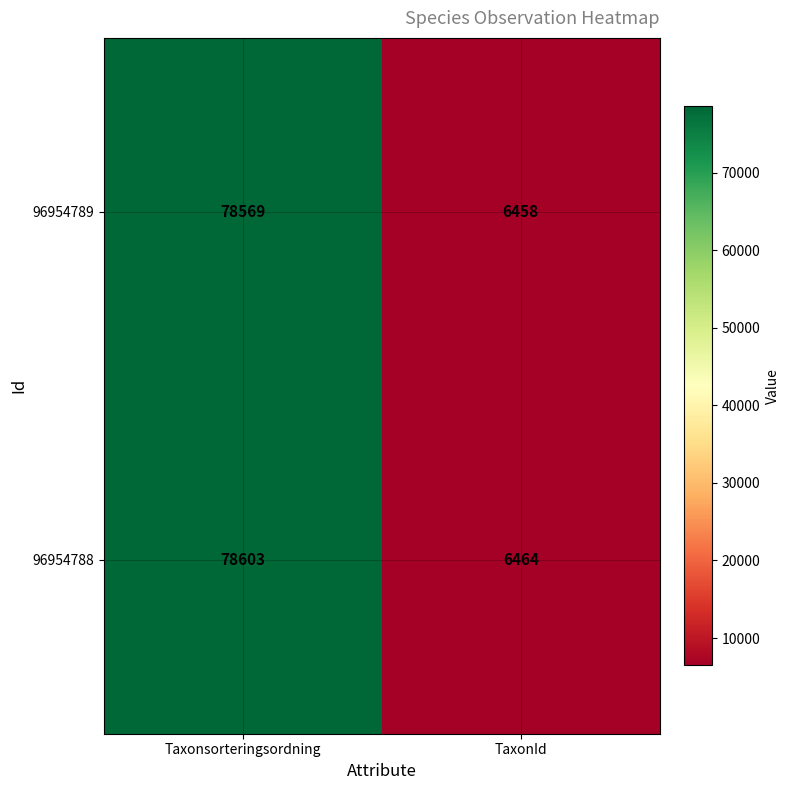

True or false: 96954788 has a value of 6464 at TaxonId.

True